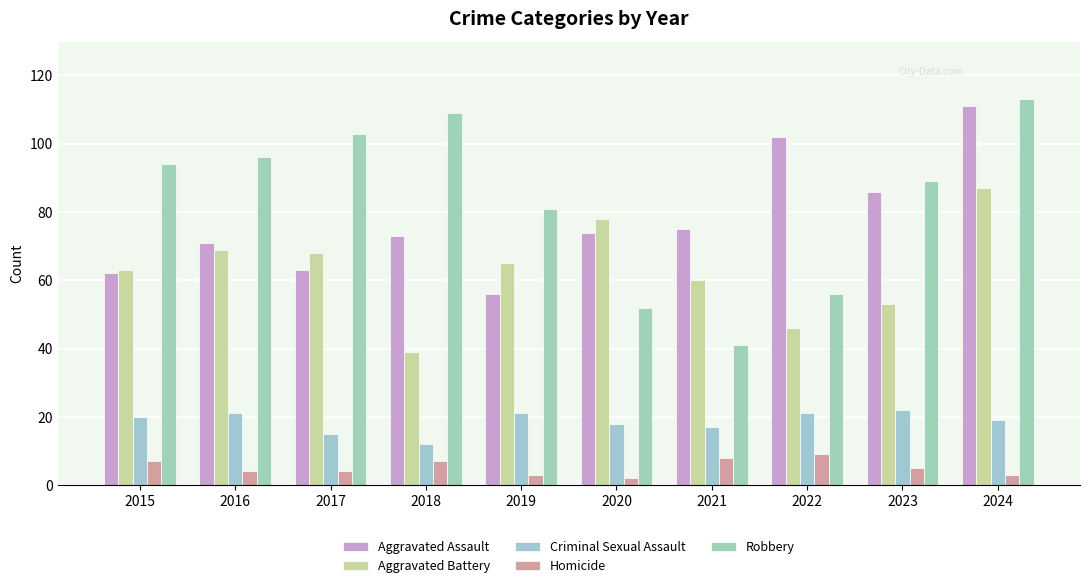

Are the bars grouped side by side (vs. stacked)?

Yes